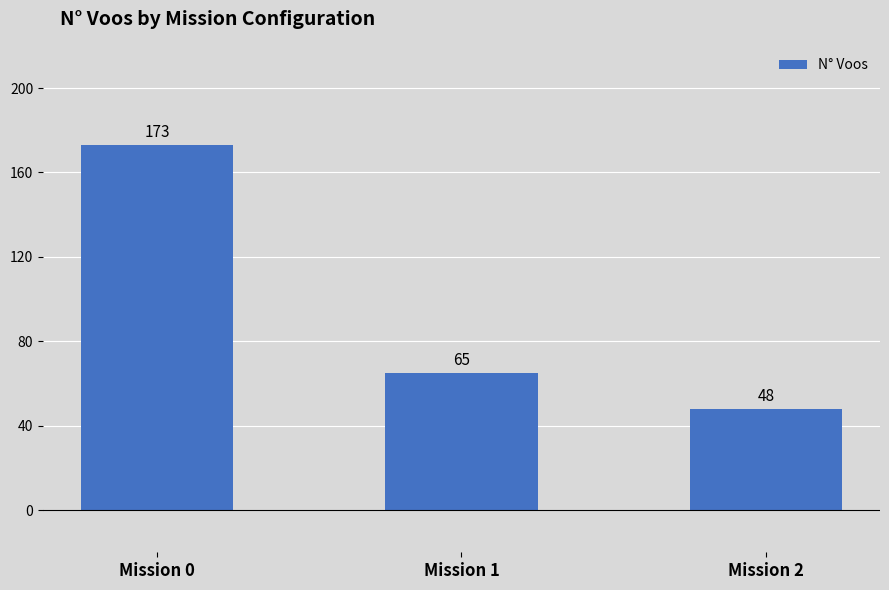

Are the bars grouped side by side (vs. stacked)?

No